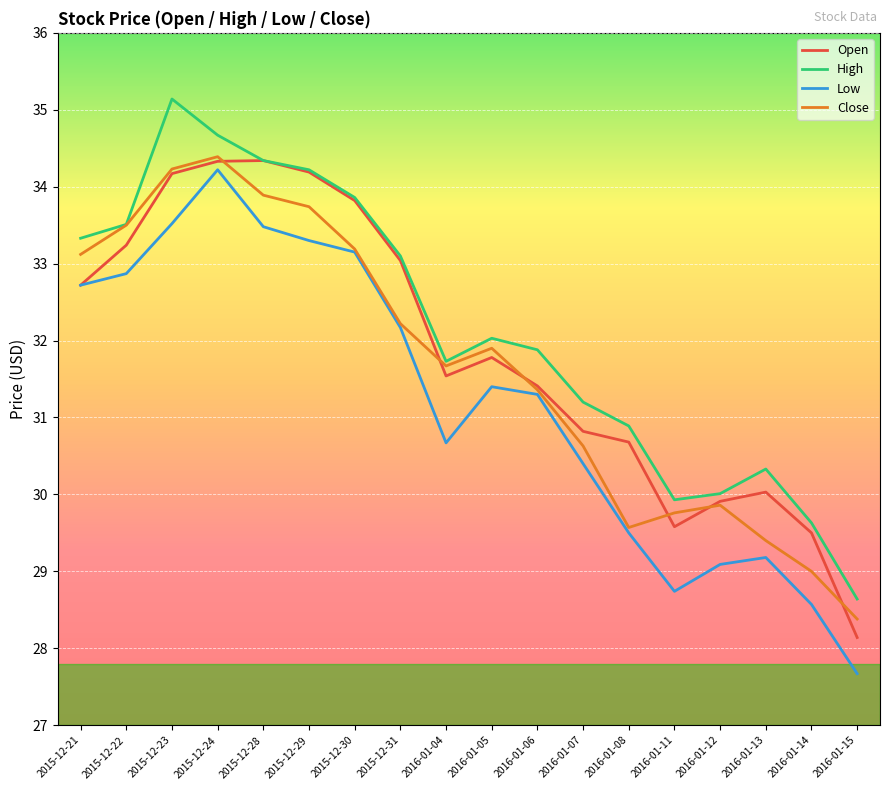

True or false: Close has more than 1 points higher than both neighbors.

True